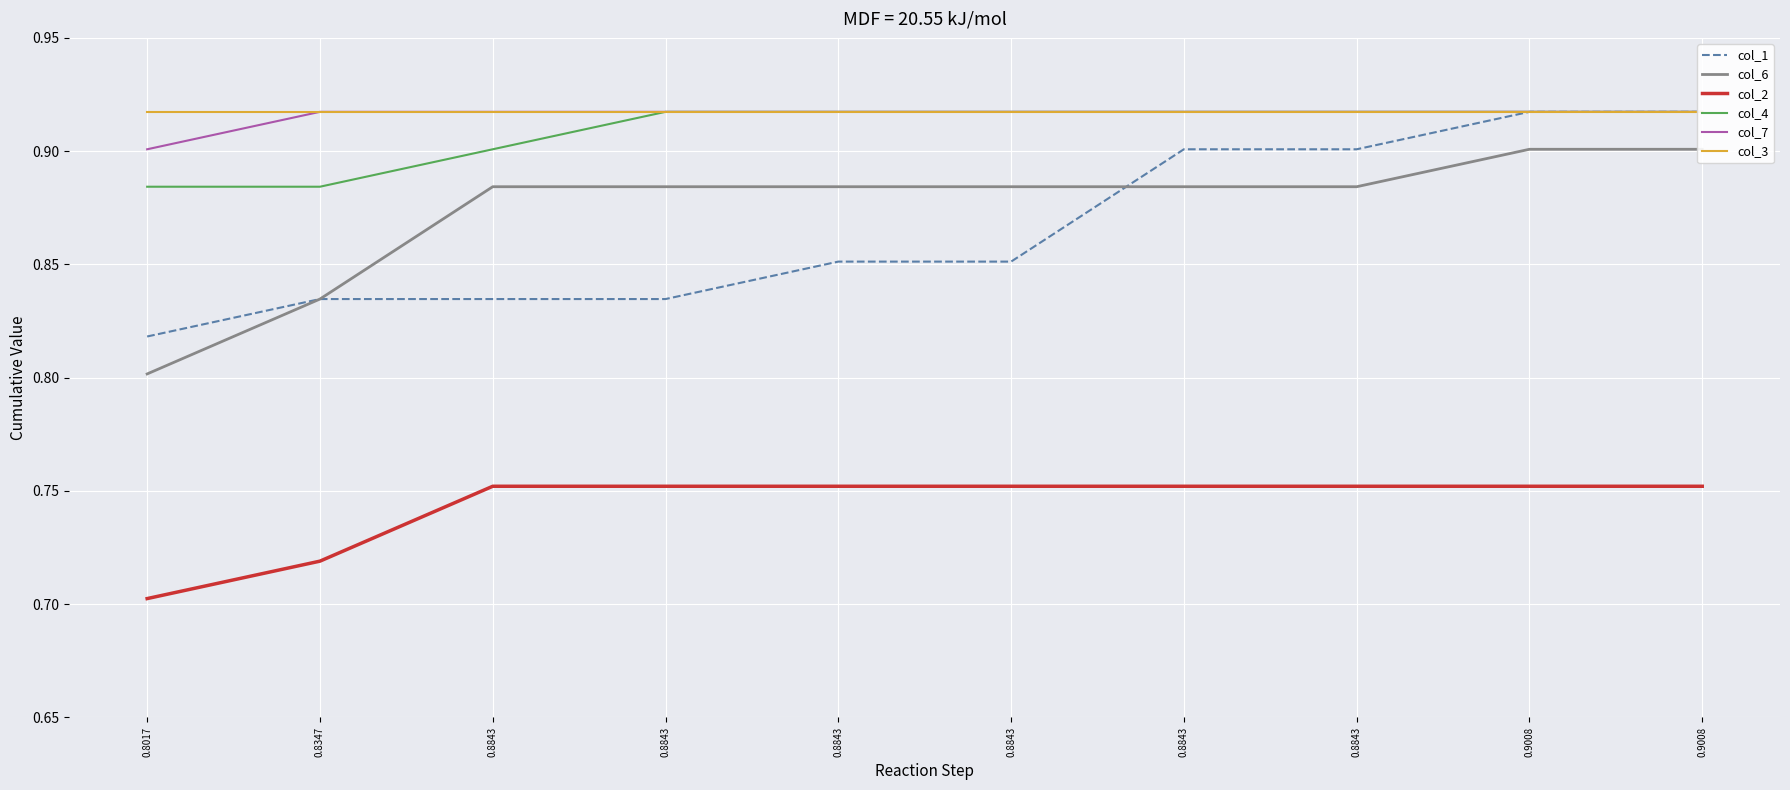

List the labels in order of col_3 value, largest first.

0.8017, 0.8347, 0.8843, 0.8843, 0.8843, 0.8843, 0.8843, 0.8843, 0.9008, 0.9008